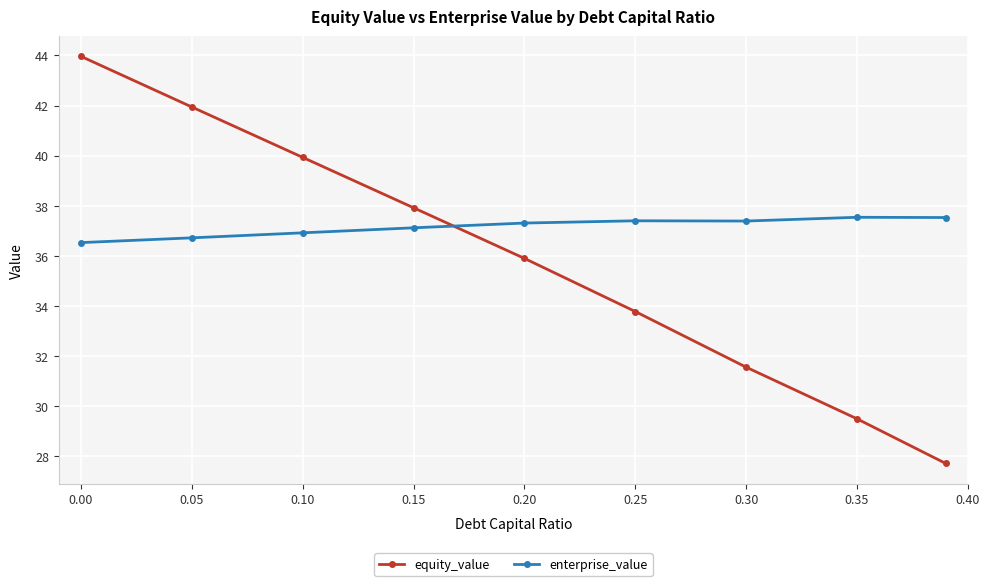

How many times do enterprise_value and equity_value cross each other?

1